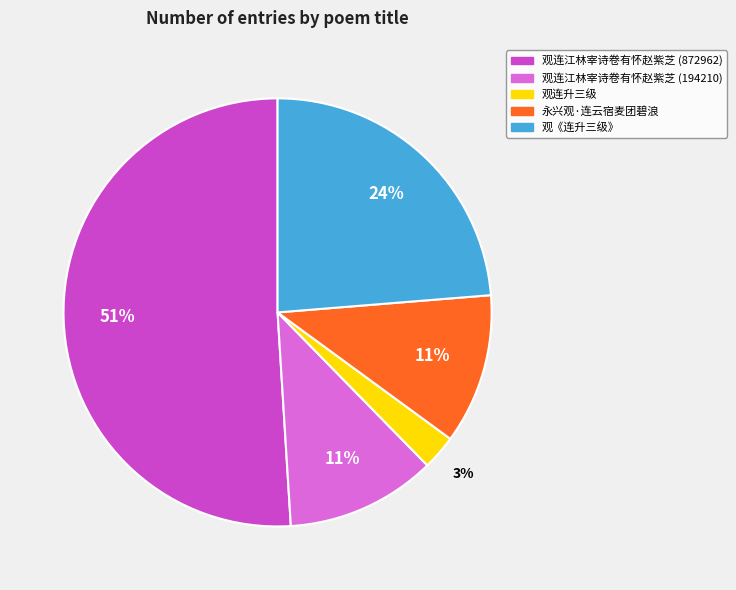

How many segments does this pie chart have?

5